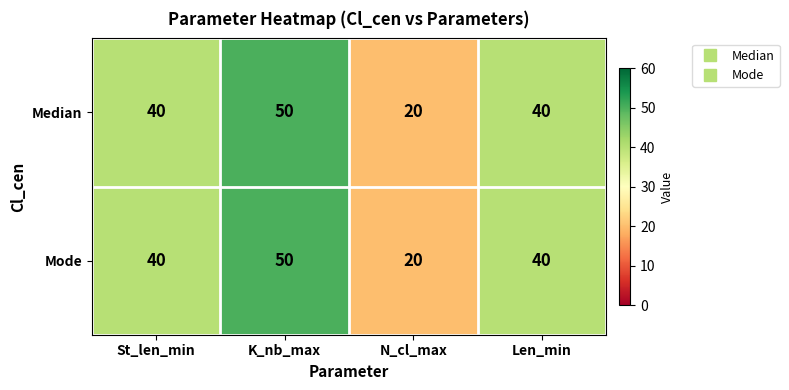

What is the minimum value shown in the chart?

20